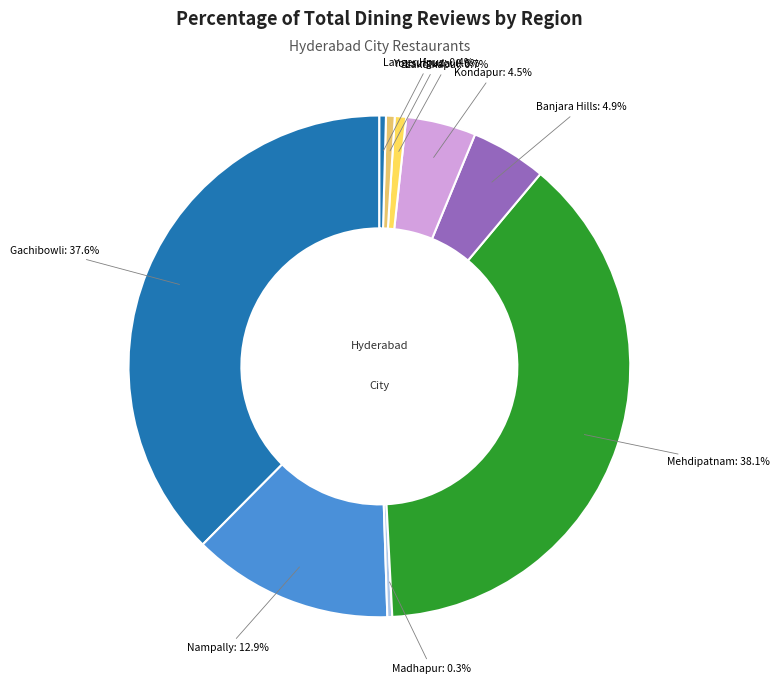

What portion of the pie excludes Gachibowli?

62.4%